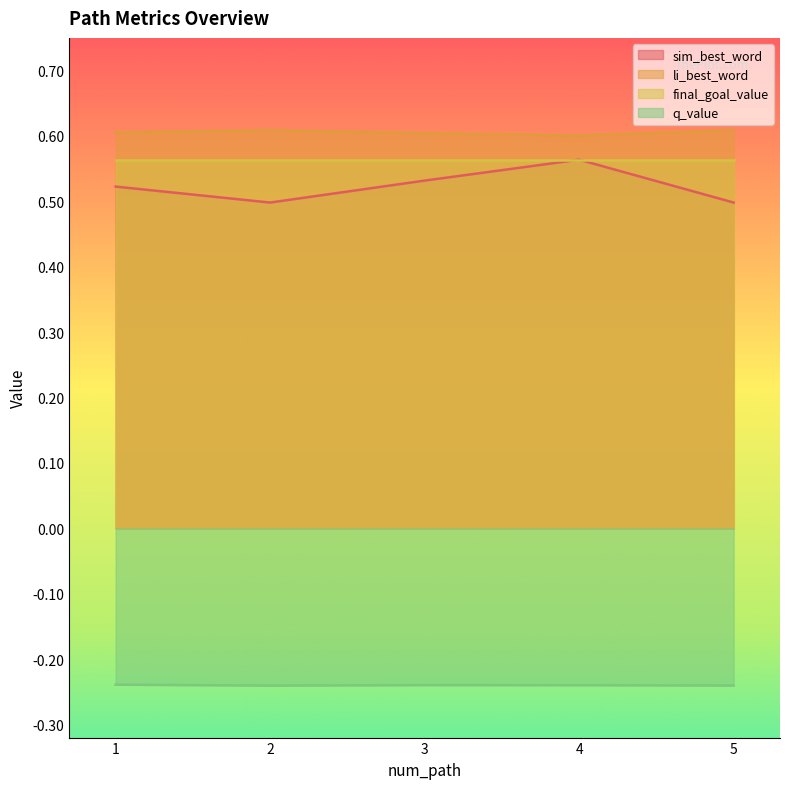

True or false: q_value and sim_best_word cross at least once.

False